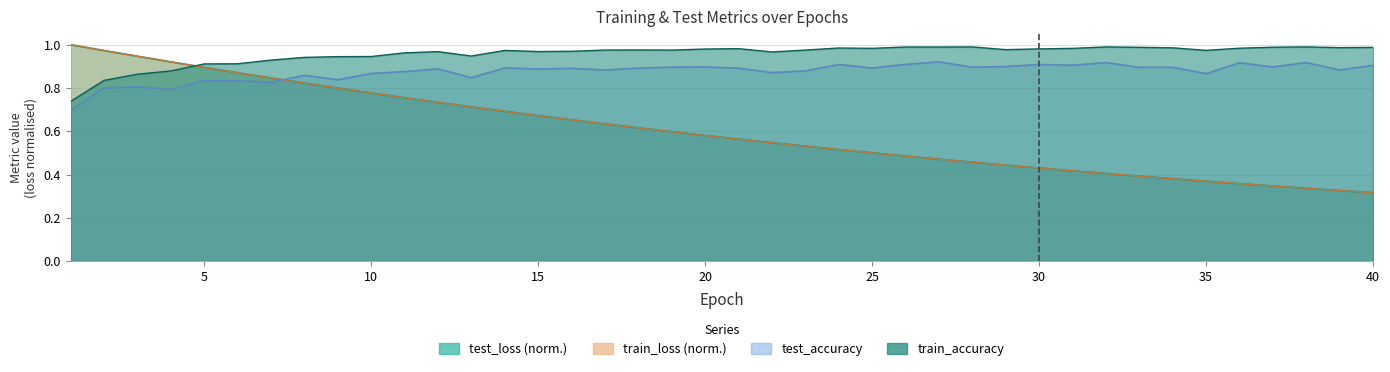

What is the value of the test_loss point at the 4th from the left?

0.9